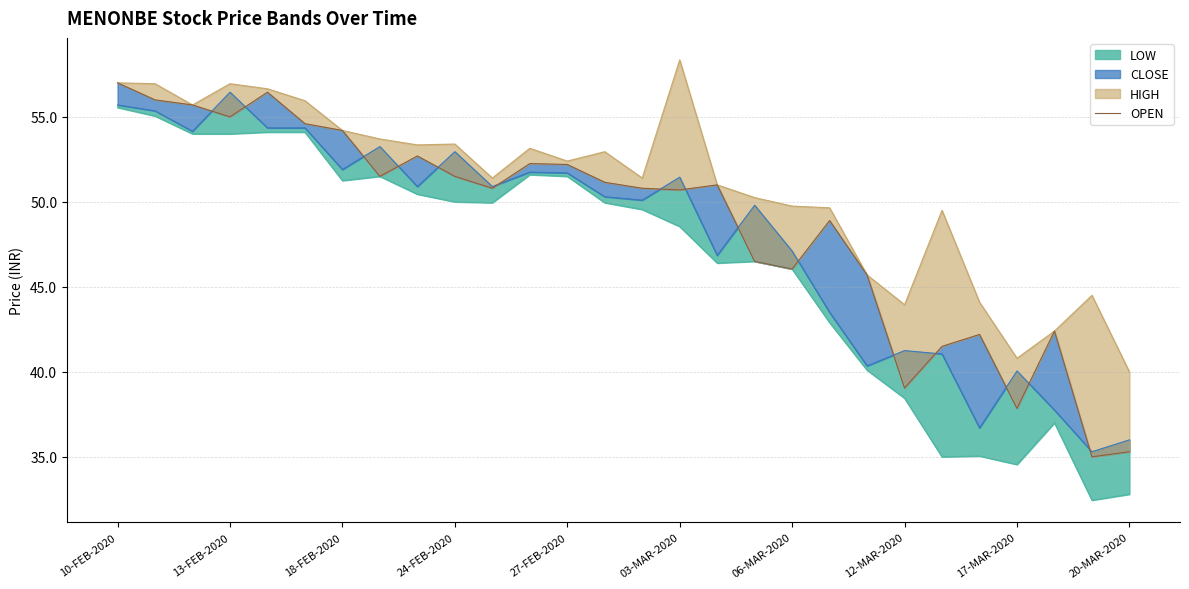

Reading left to right, what are all the values shown in this chart?

57.0	56.0	55.7	55.0	56.5	54.6	54.2	51.5	52.7	51.5	50.8	52.2	52.2	51.1	50.8	50.7	51.0	46.5	46.0	48.9	45.7	39.0	41.5	42.2	37.9	42.4	35.0	35.3